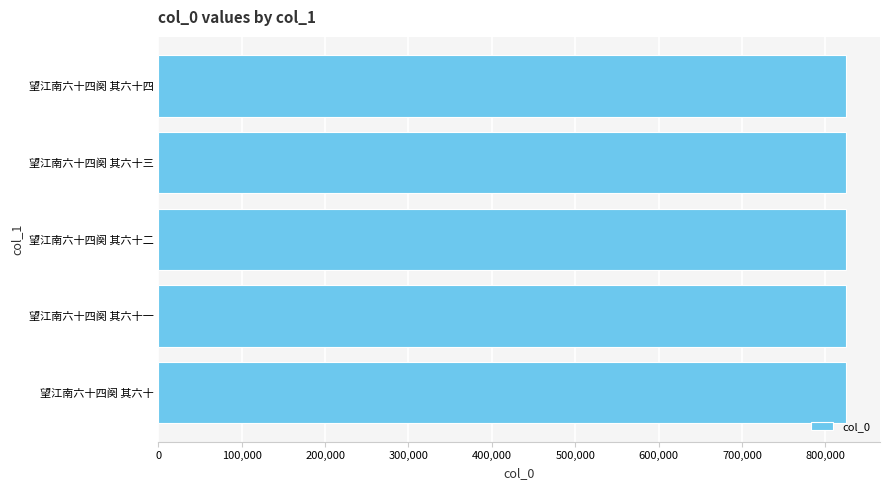

Count the number of categories in the chart.

5